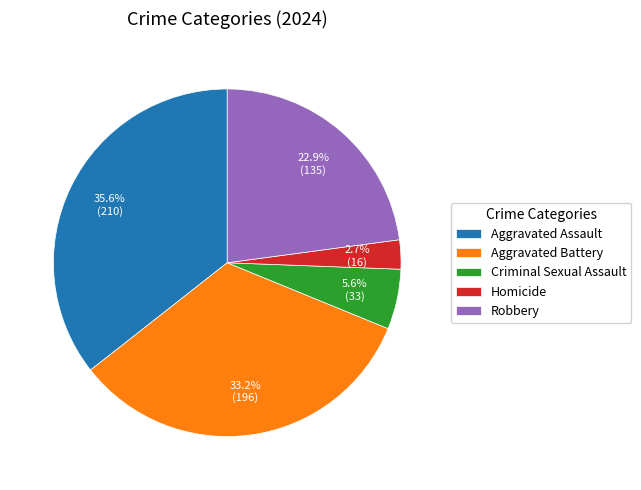

Rank the categories by value from lowest to highest.

Homicide, Criminal Sexual Assault, Robbery, Aggravated Battery, Aggravated Assault